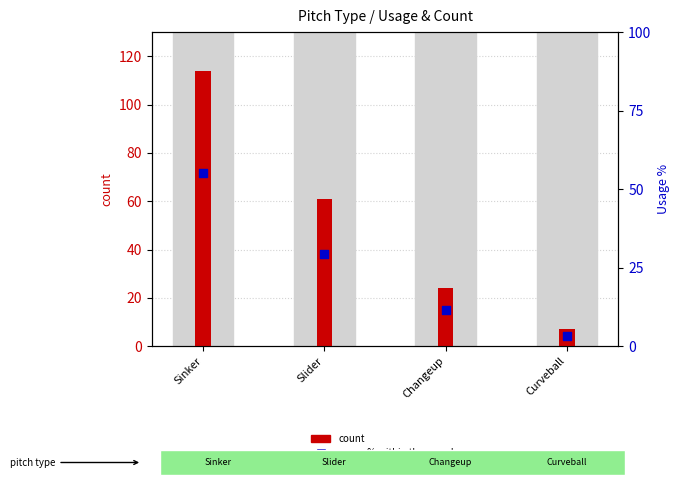

Which series has the largest total across all categories?

count